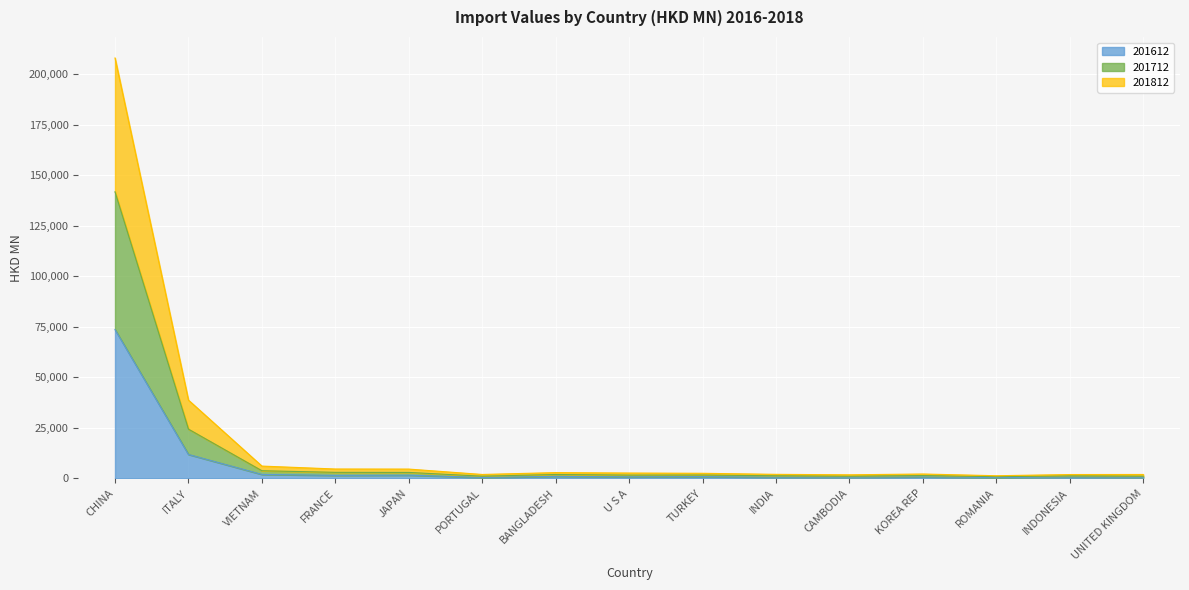

Is it true that 201712 equals 3226.4 at KOREA REP?

False